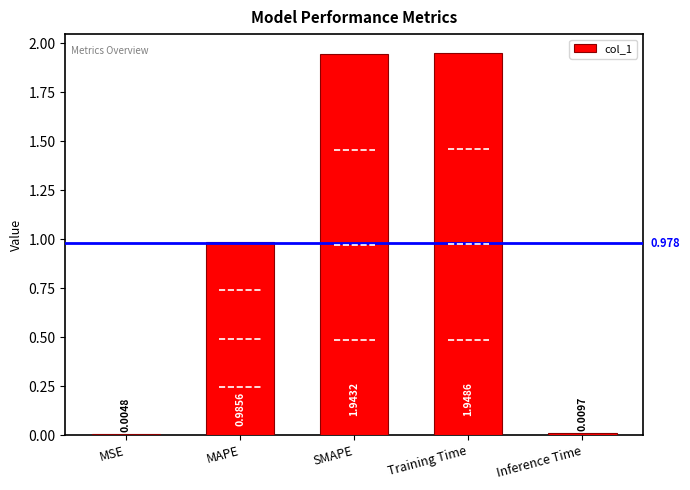

Where is the data nearest to the value 0?

MSE